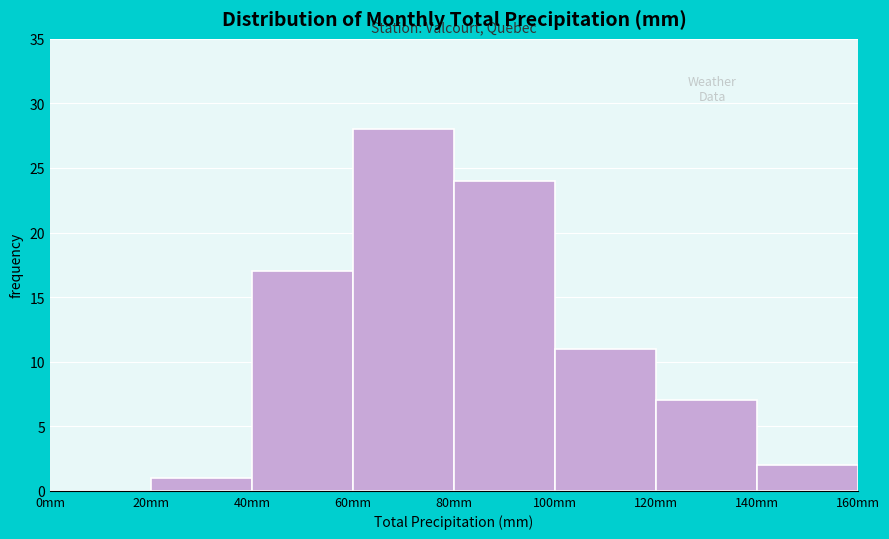

Reading left to right, list every bar in this chart as the range it spans on the x-axis followed by its height. The values are not printed on the chart, so give them approximately, as read against the axis.

0 to 20: 0
20 to 40: 1
40 to 60: 17
60 to 80: 28
80 to 100: 24
100 to 120: 11
120 to 140: 7
140 to 160: 2